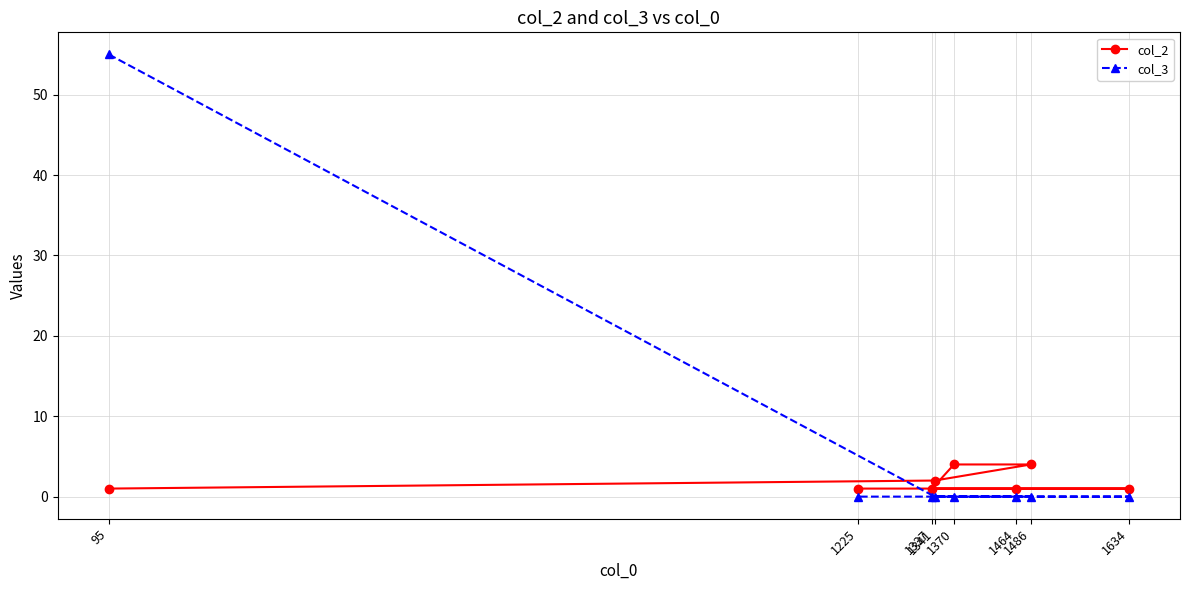

Which label corresponds to the largest value in the chart?

95